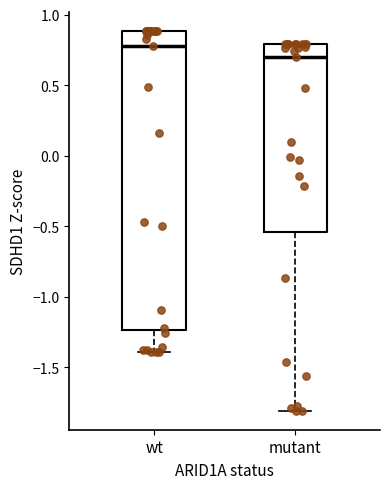

Reading left to right, read every box against the y-axis: the position of its median line, the range the box covers, and the ends of its whiskers. The values are not printed on the chart, so give them approximately, as read against the axis.

wt: median 0.80, box -1.25 to 0.90, whiskers -1.40 to 0.90
mutant: median 0.70, box -0.55 to 0.80, whiskers -1.80 to 0.80